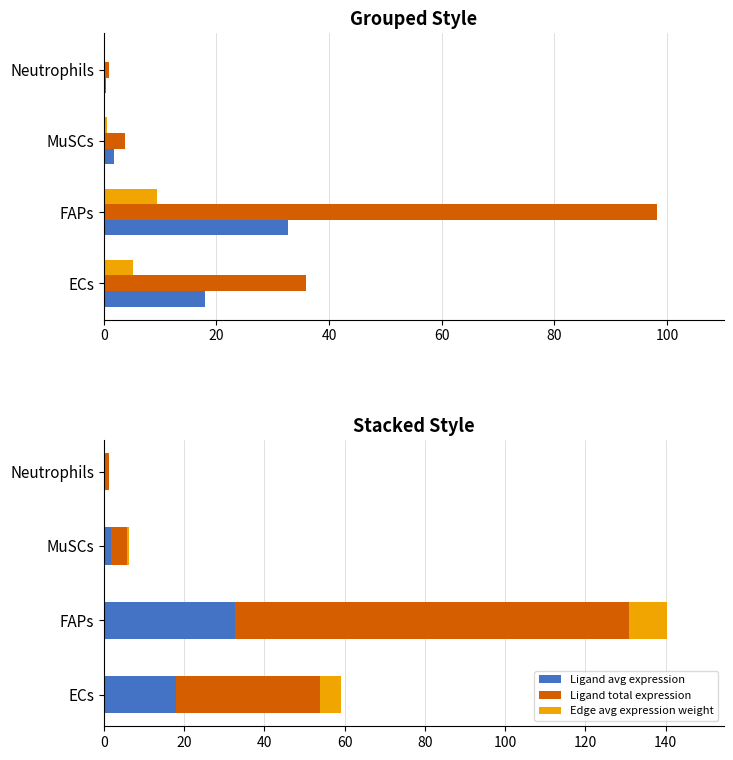

At MuSCs, list the series in order from smallest to largest.

Edge avg expression weight, Ligand avg expression, Ligand total expression